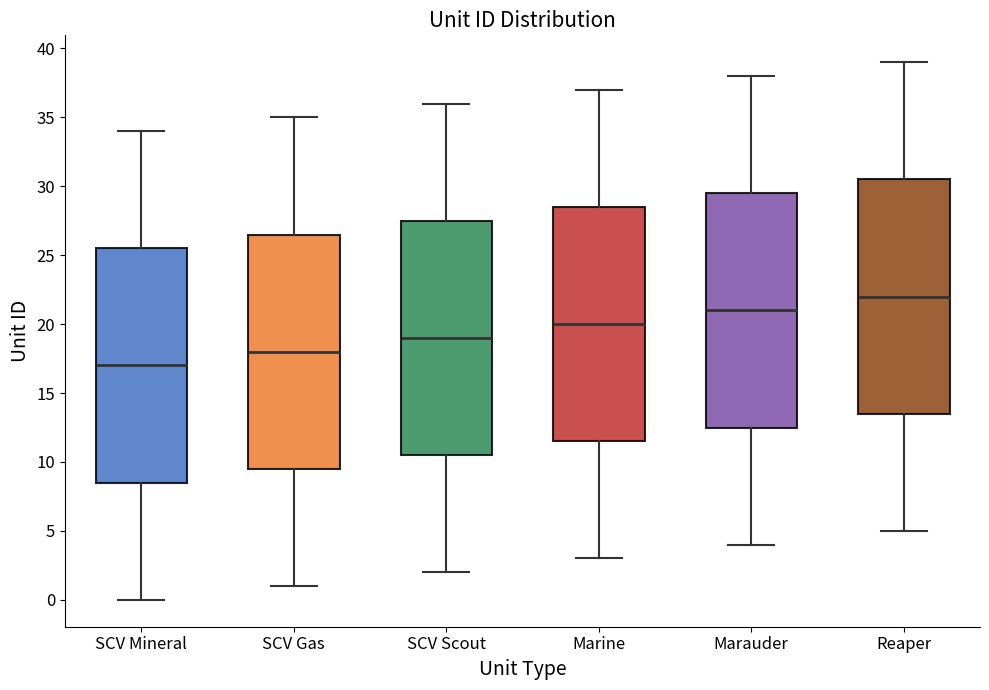

Reading left to right, transcribe this box plot: for each box, give where its median line is, the range the box spans, and where its two whiskers end, as read against the y-axis. The values are not printed on the chart, so give them approximately, as read against the axis.

SCV Mineral: median 17.0, box 8.5 to 25.5, whiskers 0.0 to 34.0
SCV Gas: median 18.0, box 9.5 to 26.5, whiskers 1.0 to 35.0
SCV Scout: median 19.0, box 10.5 to 27.5, whiskers 2.0 to 36.0
Marine: median 20.0, box 11.5 to 28.5, whiskers 3.0 to 37.0
Marauder: median 21.0, box 12.5 to 29.5, whiskers 4.0 to 38.0
Reaper: median 22.0, box 13.5 to 30.5, whiskers 5.0 to 39.0